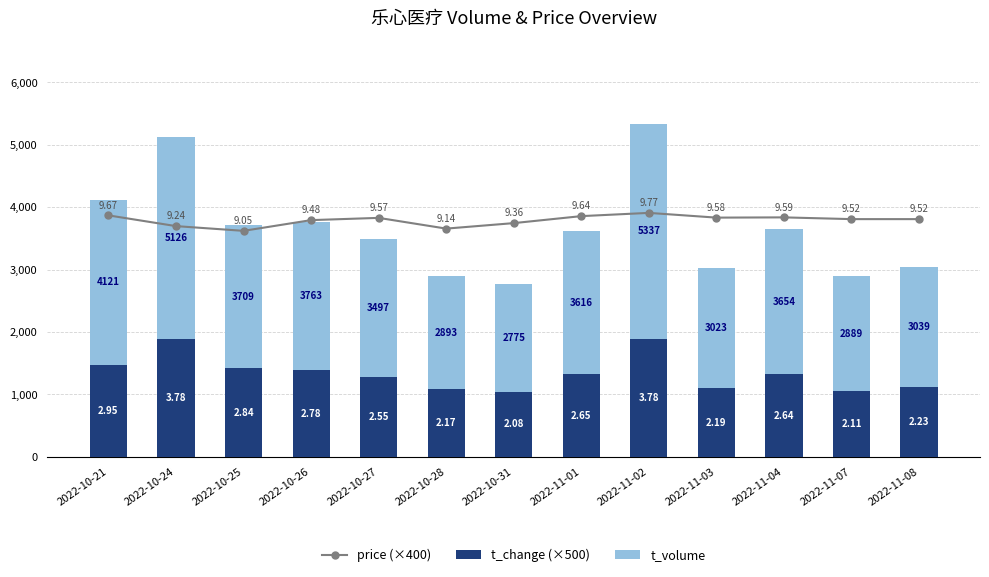

What is the spread (max minus min) of values at 2022-10-26?

2402.0